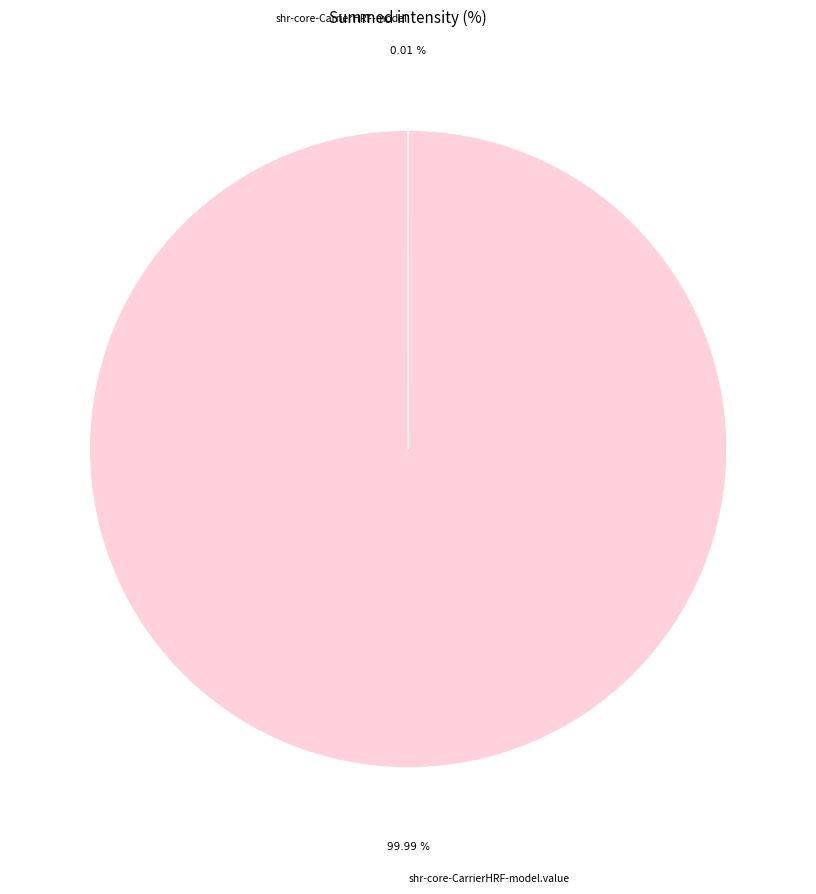

Does any single category account for the majority?

Yes